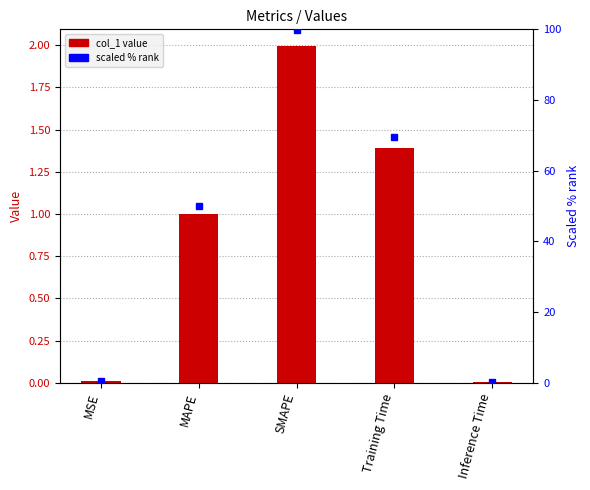

The scaled % rank series shows 99.7 at SMAPE. True or false?

True